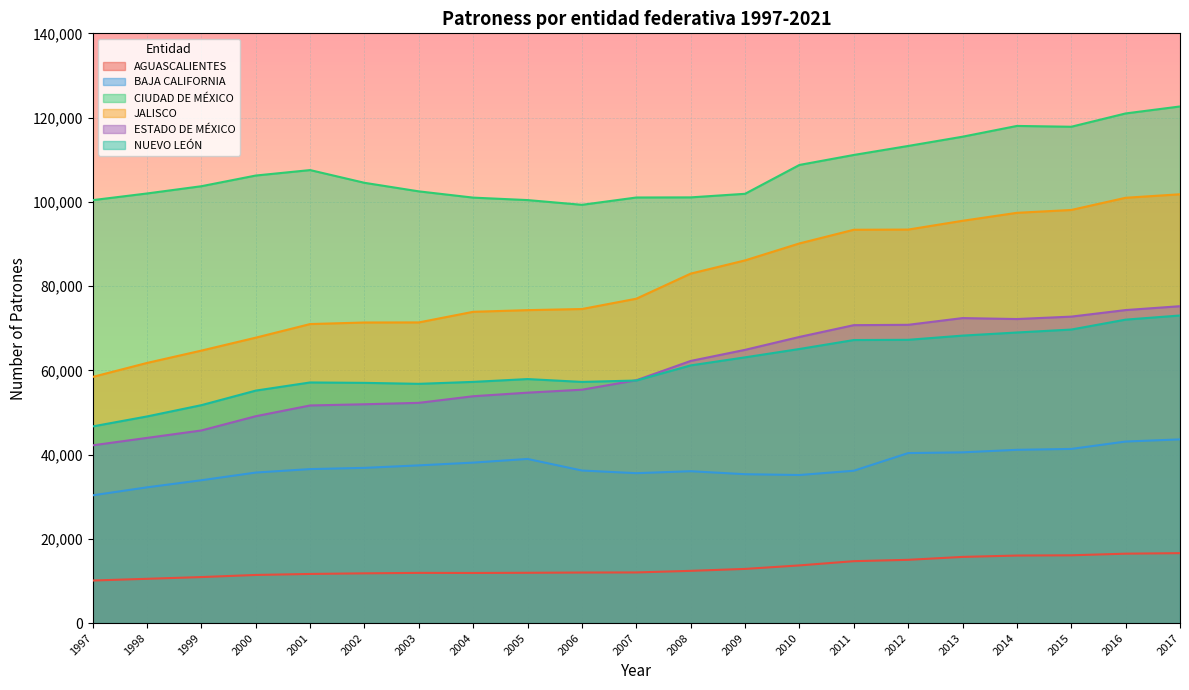

Reading right to left, list all the values displayed in this chart.

AGUASCALIENTES: 16597	16473	16087	16028	15705	15013	14692	13686	12855	12396	12017	11994	11935	11890	11912	11807	11659	11419	10920	10506	10099
BAJA CALIFORNIA: 43604	43092	41338	41127	40527	40352	36160	35148	35336	36047	35583	36210	38958	38090	37438	36841	36553	35731	33906	32221	30323
CIUDAD DE MÉXICO: 122640	120984	117824	118016	115460	113263	111126	108757	101908	101057	101027	99292	100415	100998	102484	104516	107537	106242	103706	101985	100401
JALISCO: 101796	100963	98067	97390	95497	93414	93370	90125	86097	82957	77000	74555	74287	73894	71373	71354	70983	67754	64682	61754	58431
ESTADO DE MÉXICO: 75223	74305	72749	72175	72401	70803	70722	67926	64861	62229	57641	55400	54698	53850	52281	51943	51657	49105	45726	43958	42195
NUEVO LEÓN: 73017	72034	69678	68981	68241	67243	67189	65063	63082	61172	57578	57247	57924	57255	56792	57025	57119	55186	51730	49050	46682